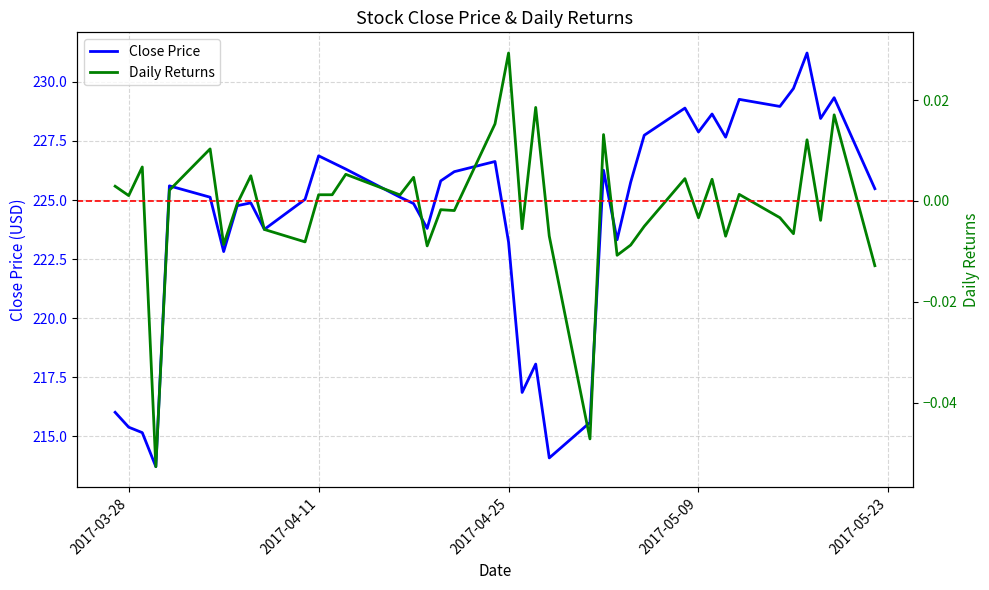

At which category does Close reach its first local peak?

2017-03-31